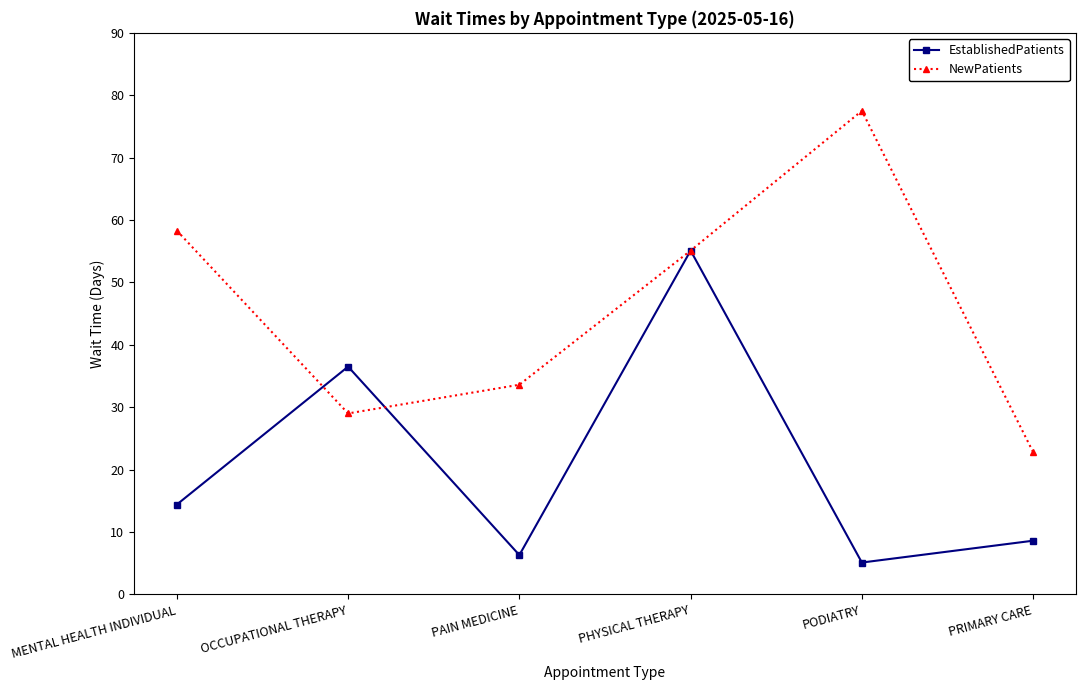

What is the approximate value of NewPatients at PRIMARY CARE?

22.8